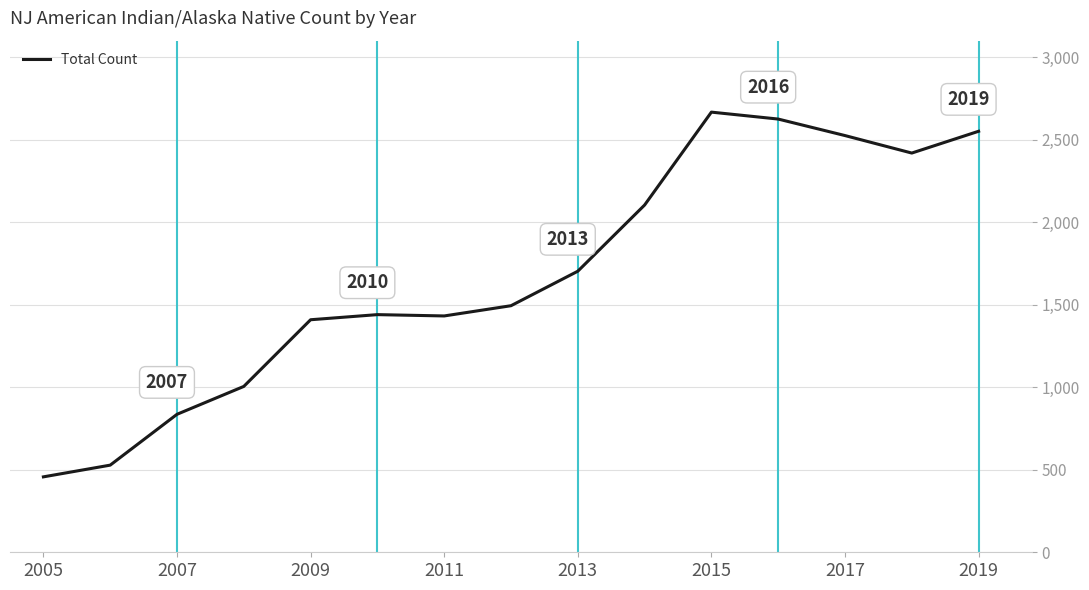

What is the greatest value displayed?

2667